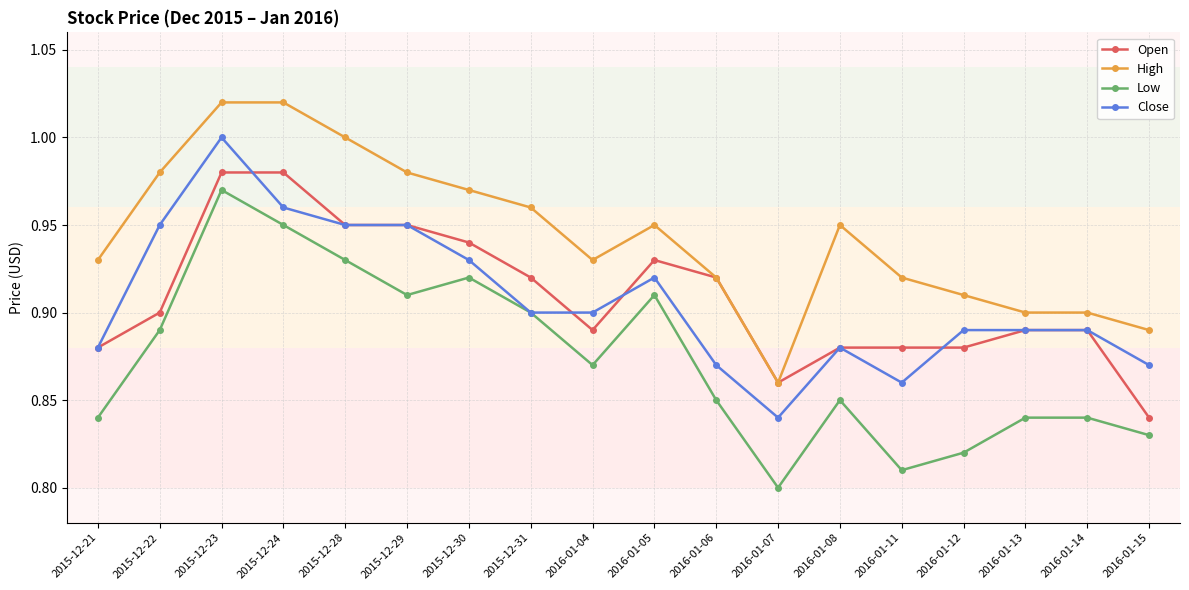

What position from the left is 2016-01-07?

12